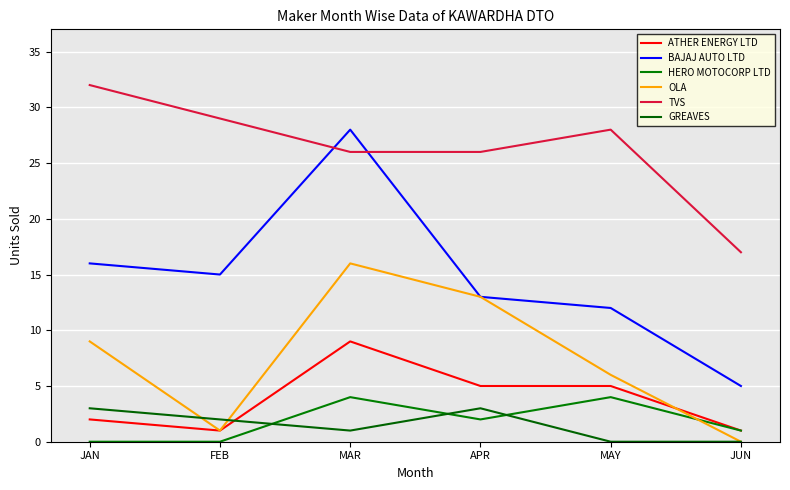

Rank the series at MAR from highest to lowest value.

BAJAJ AUTO LTD, TVS, OLA, ATHER ENERGY LTD, HERO MOTOCORP LTD, GREAVES